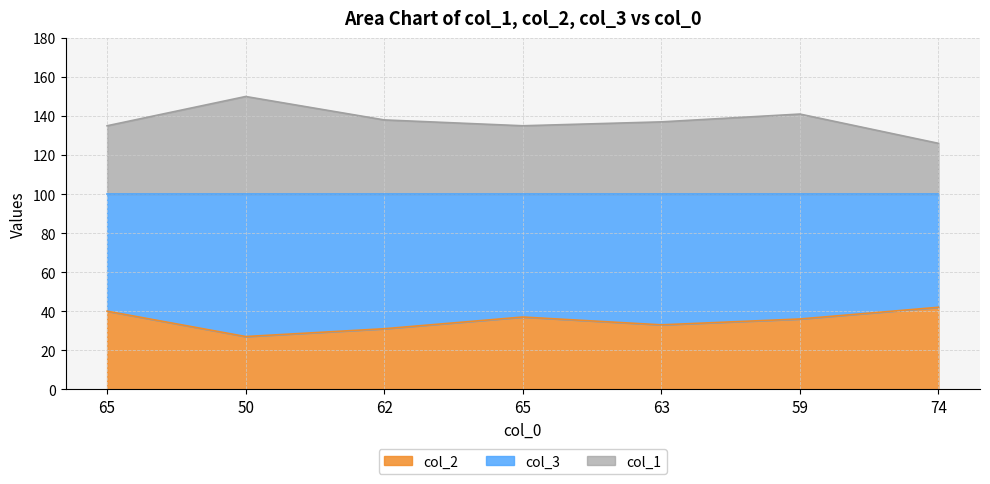

List the series in order of their overall mean, highest first.

col_1, col_2